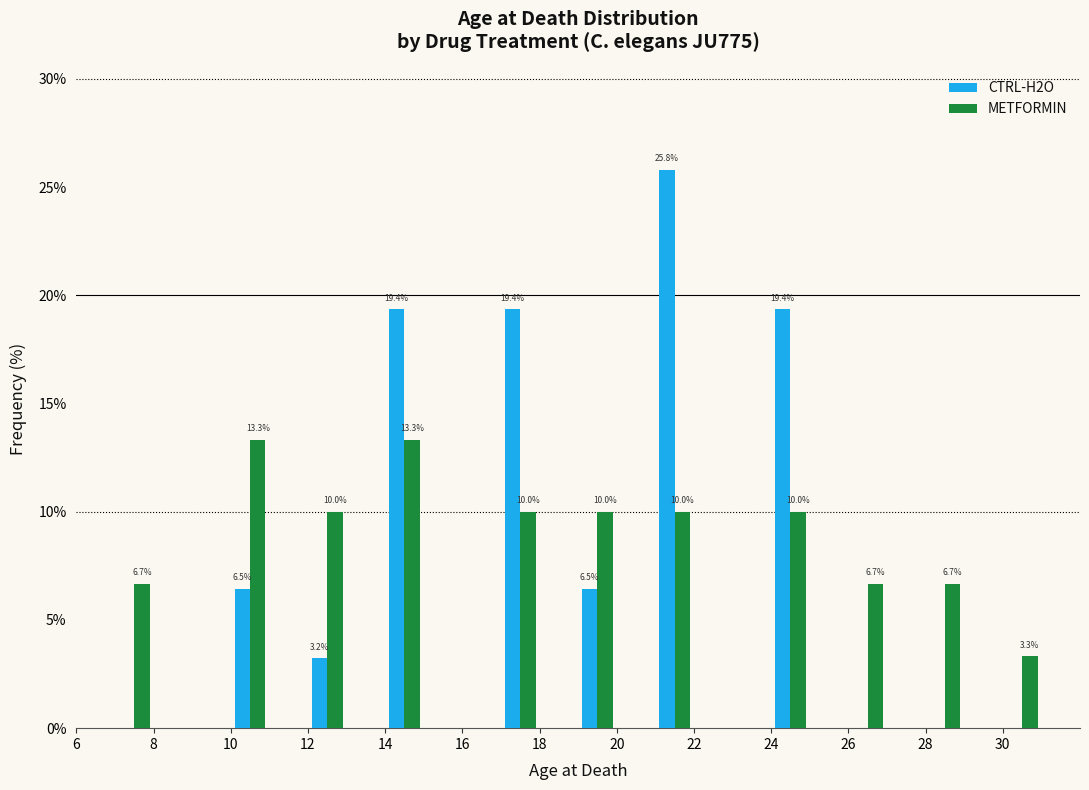

In the CTRL-H2O series, which range on the x-axis has the tallest bar?

21 to 22